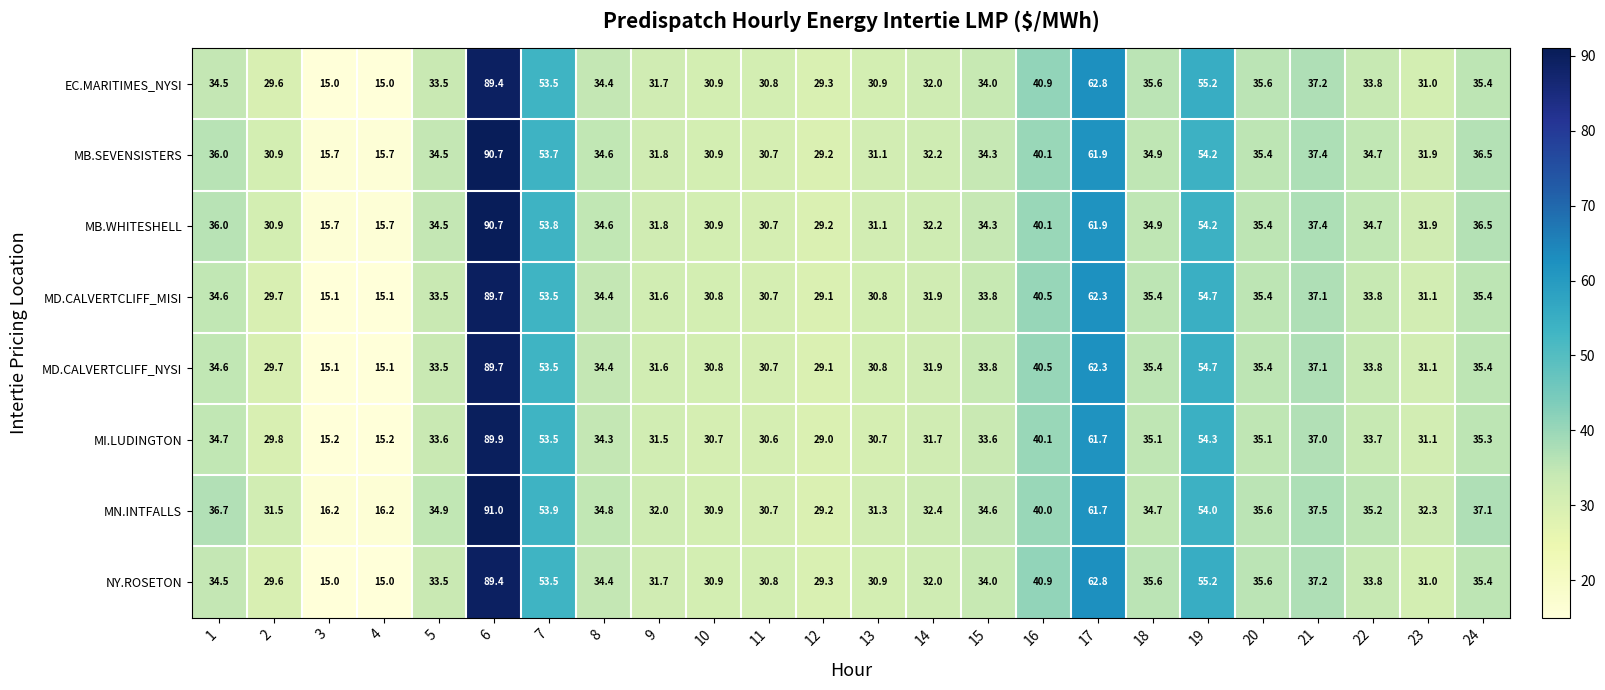

What is the total value across all series at 8?

275.9